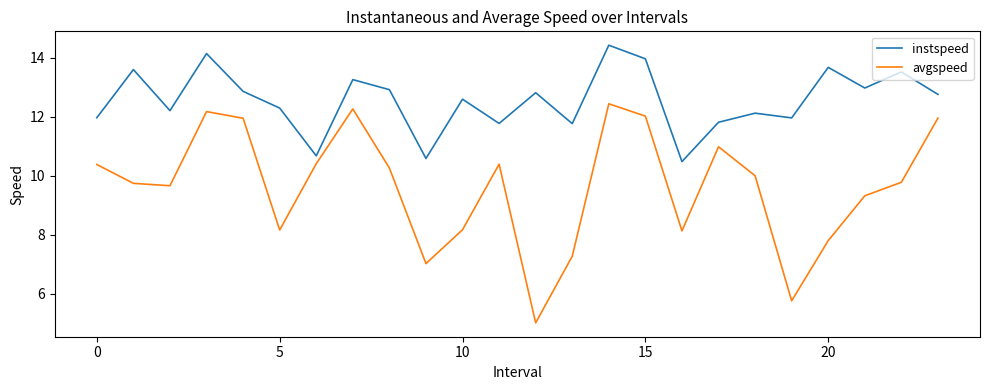

Rank the series by their maximum value, from highest to lowest.

instspeed, avgspeed